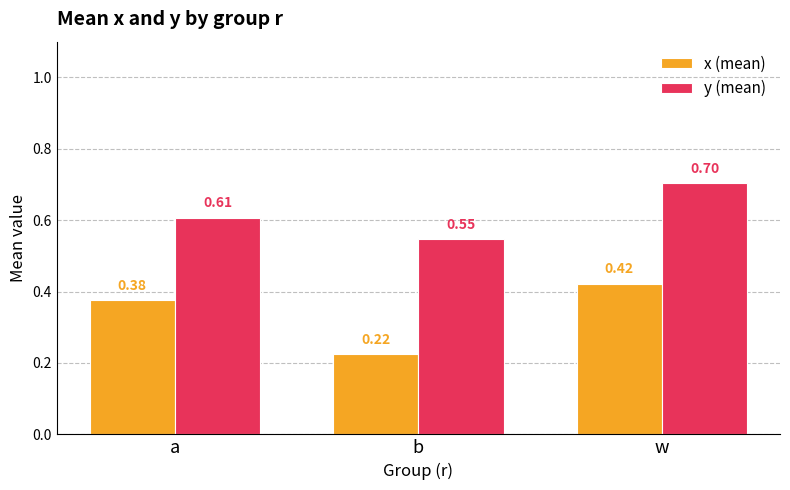

Rank the series by their maximum value, from lowest to highest.

x (mean), y (mean)